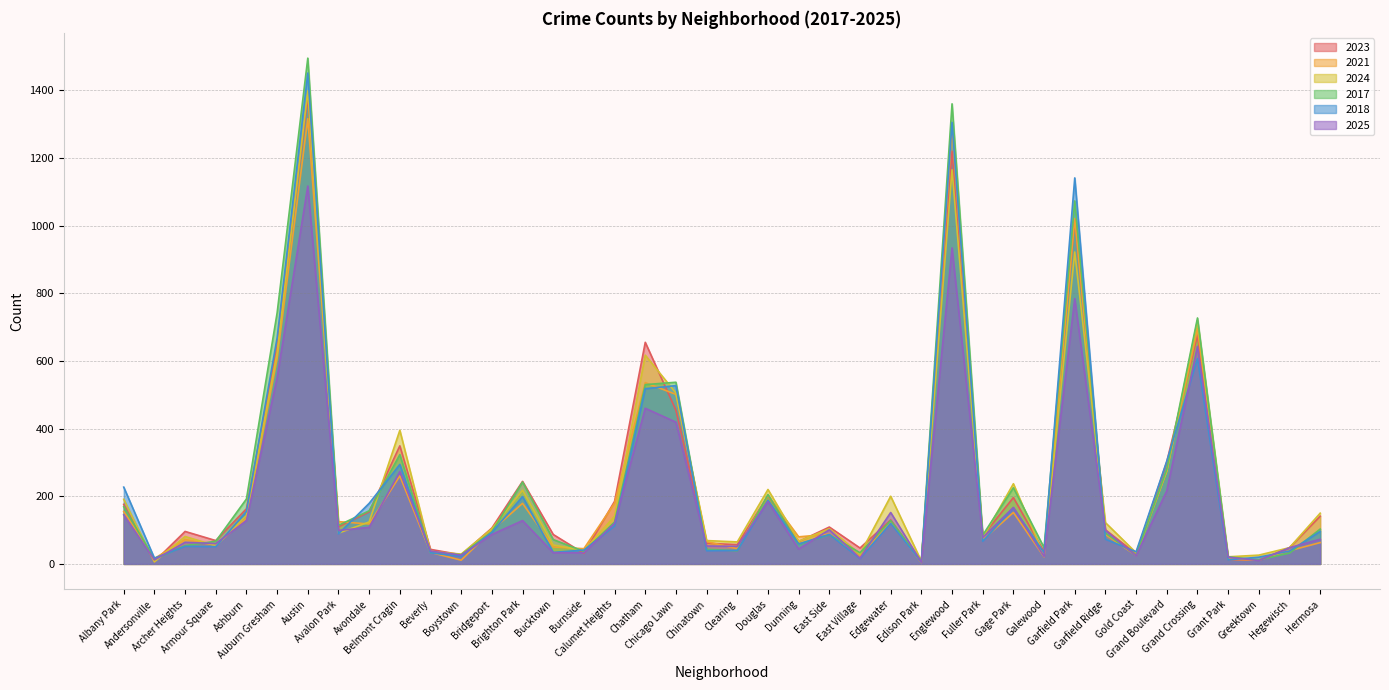

What is the value of the 2025 point at the 13th from the left?

87